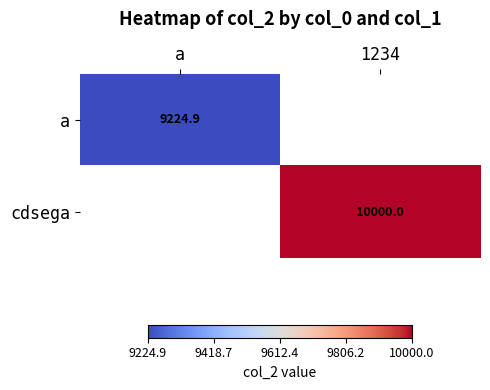

Is it true that a equals 9224.9 at a?

True